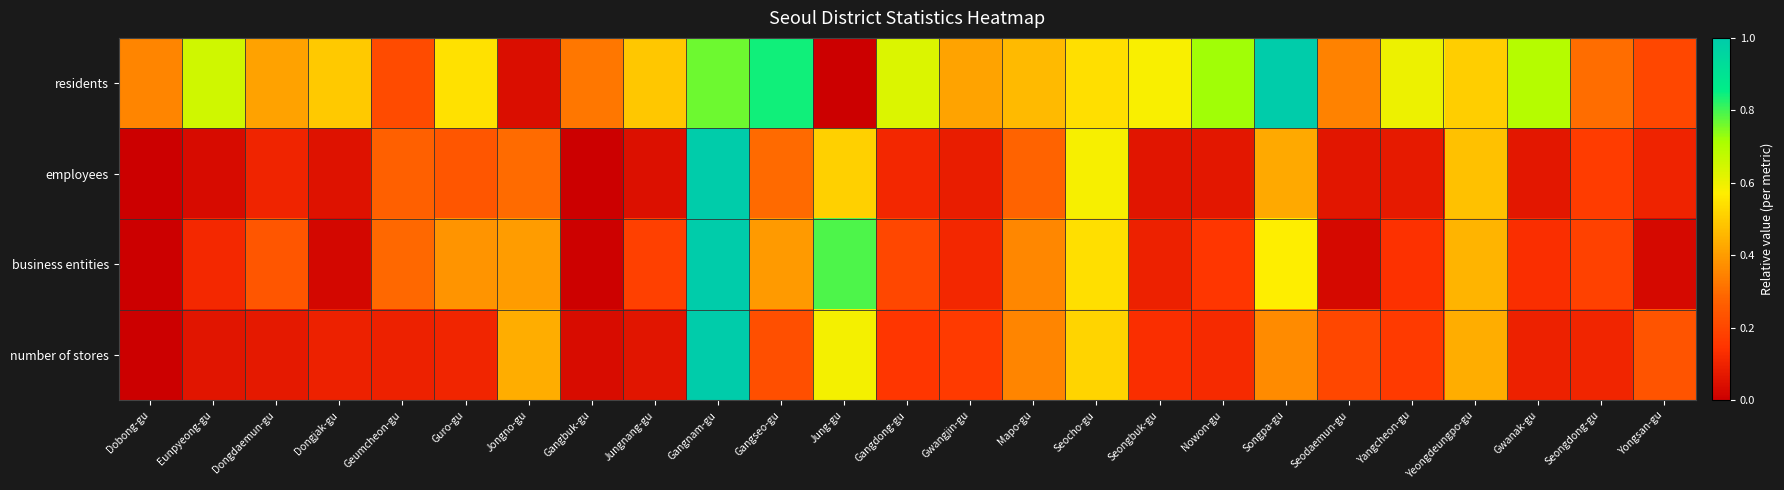

At which category is the sum across all series the highest?

Gangnam-gu